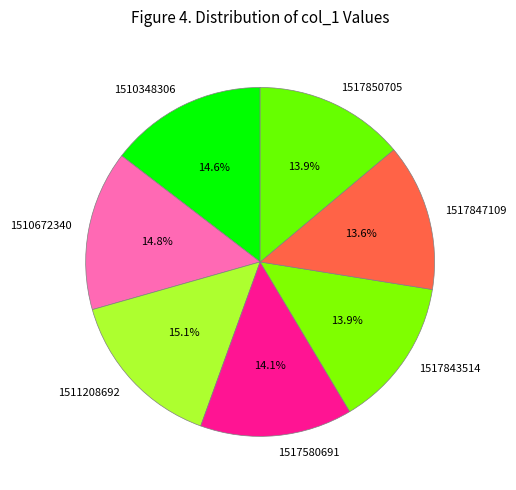

The 1517843514 slice represents 14% of the pie. True or false?

True